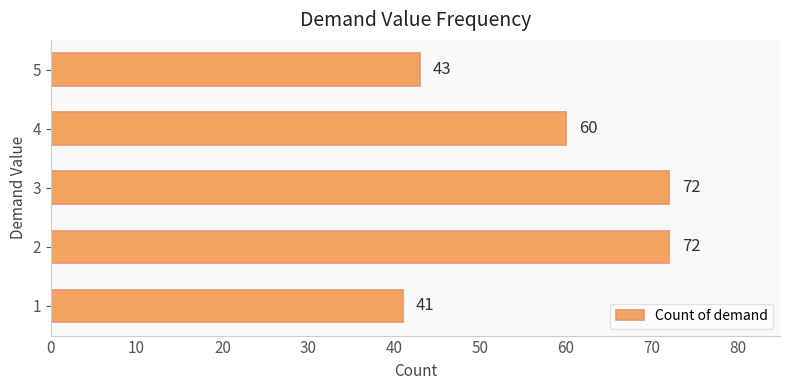

What is the change in value from 1 to 4?

+19